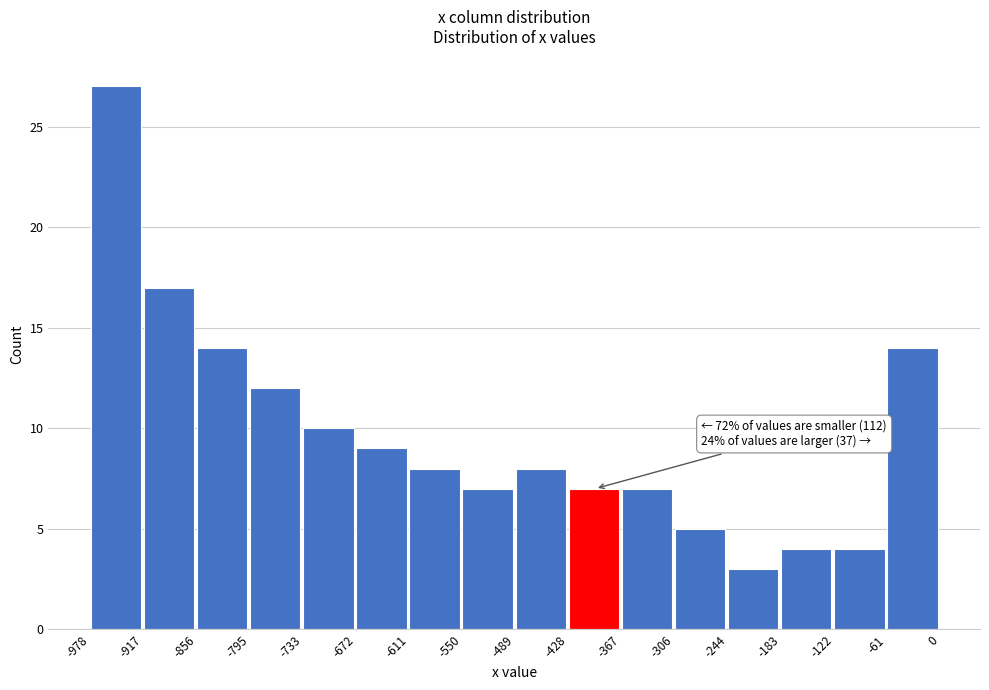

Which range on the x-axis has the tallest bar?

-978 to -917